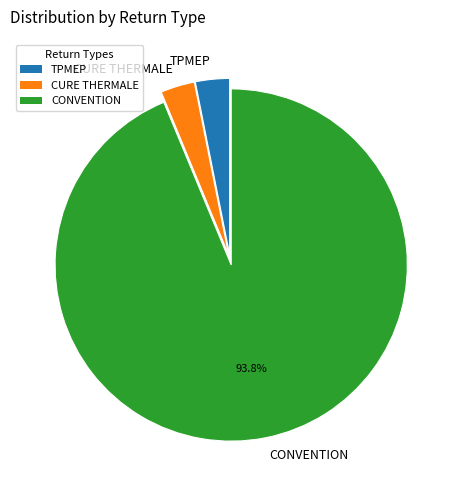

Which slice is the largest?

CONVENTION